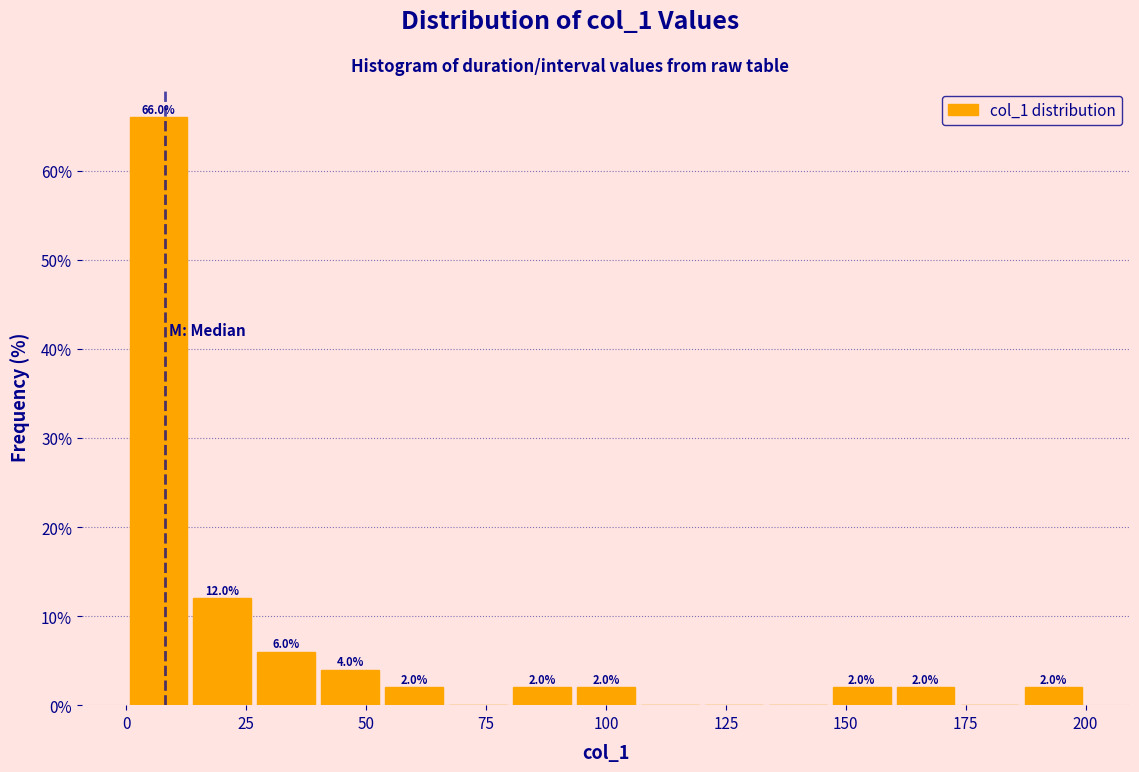

Around what value on the x-axis is the tallest bar? Give the approximate position of its centre, as read against the axis.

5